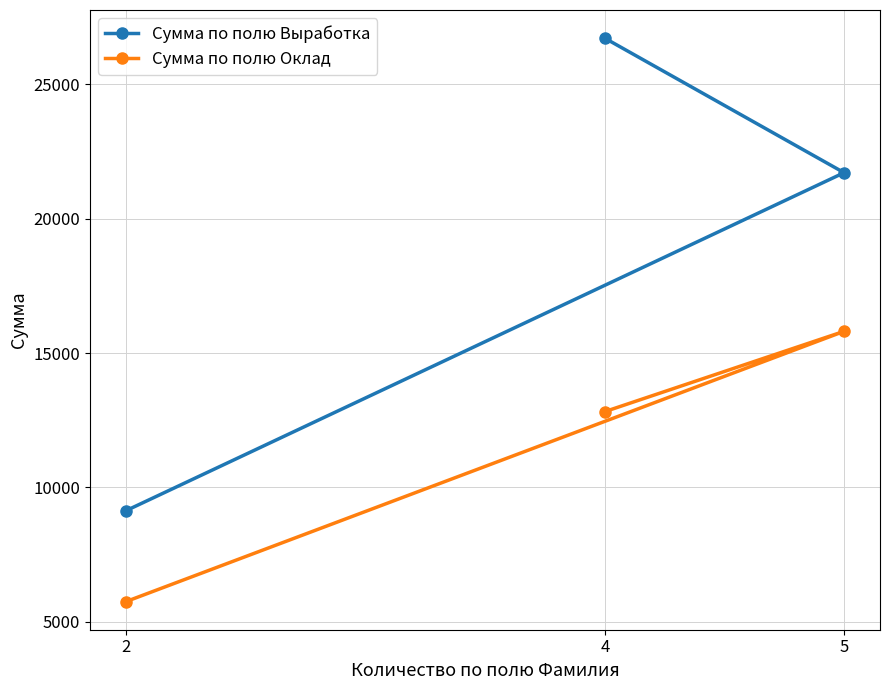

What is the average value of the Сумма по полю Оклад series?

11460